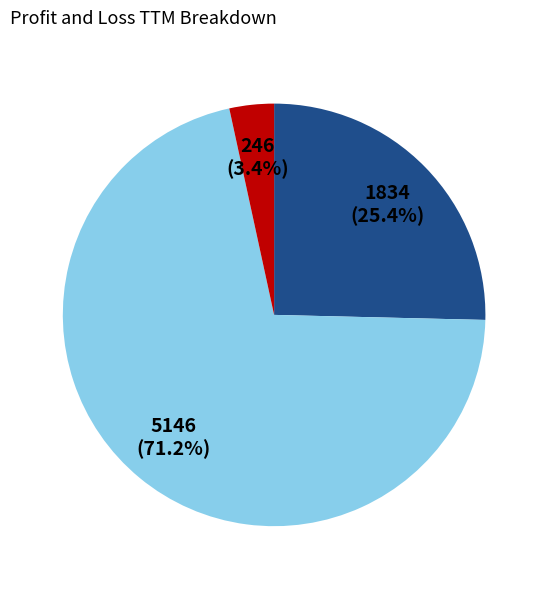

How many slices are in this pie chart?

3